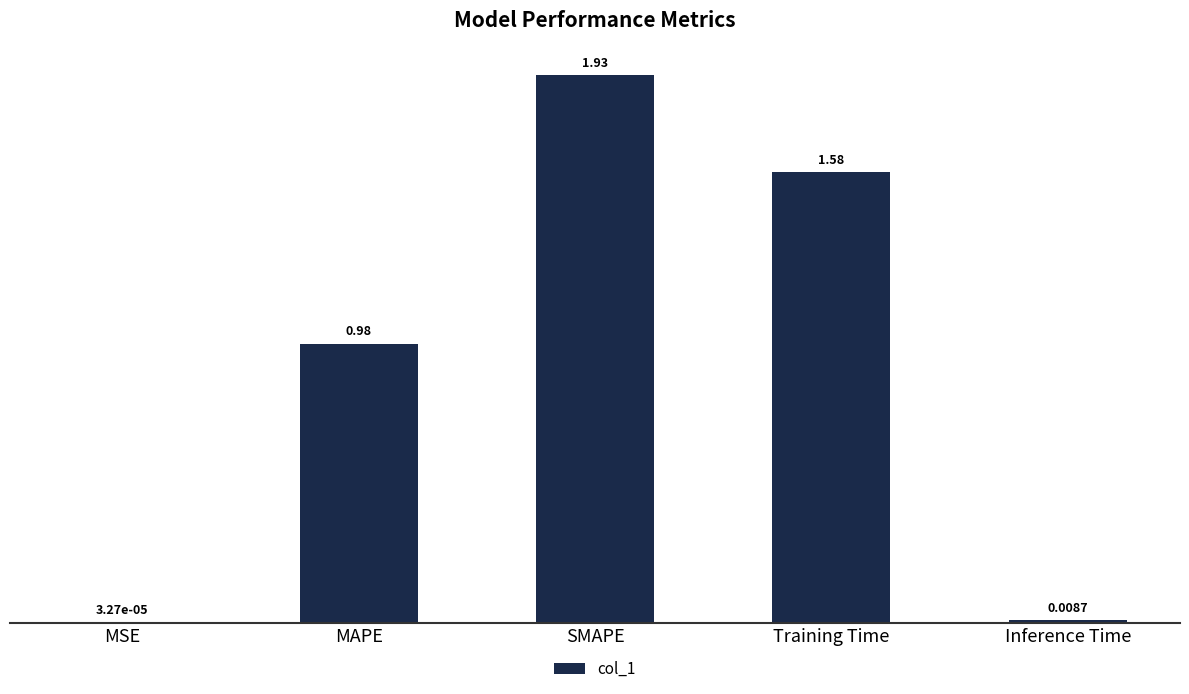

Does the chart contain stacked bars?

No